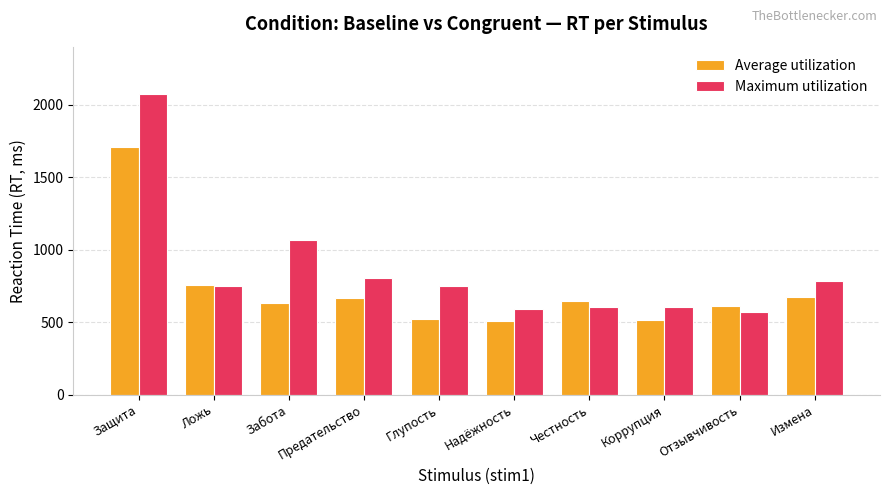

At which label does Average utilization first exceed 649?

Защита